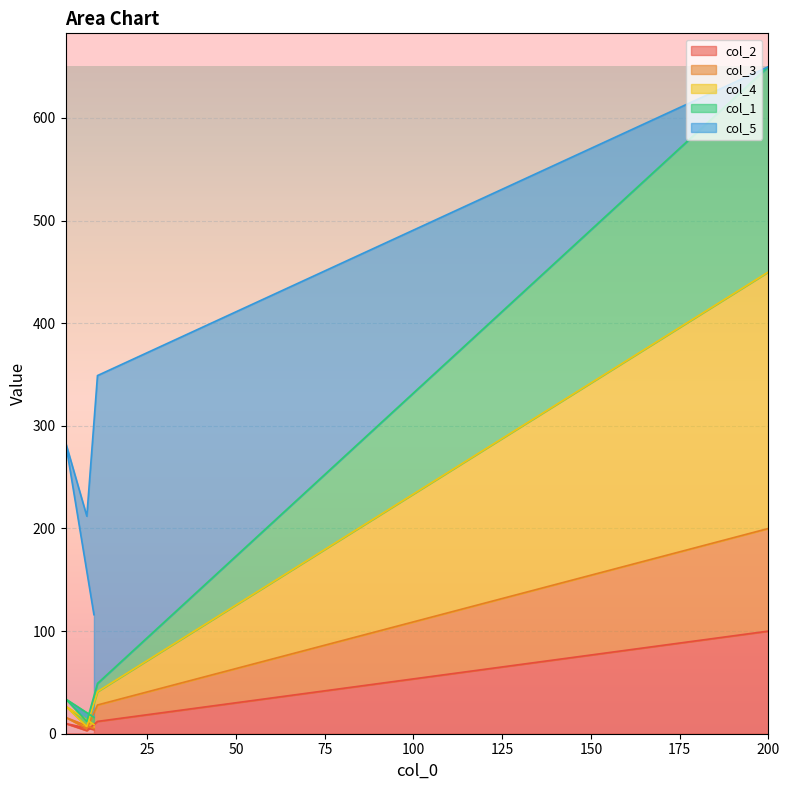

What are all the series names shown in the legend?

col_2, col_3, col_4, col_1, col_5